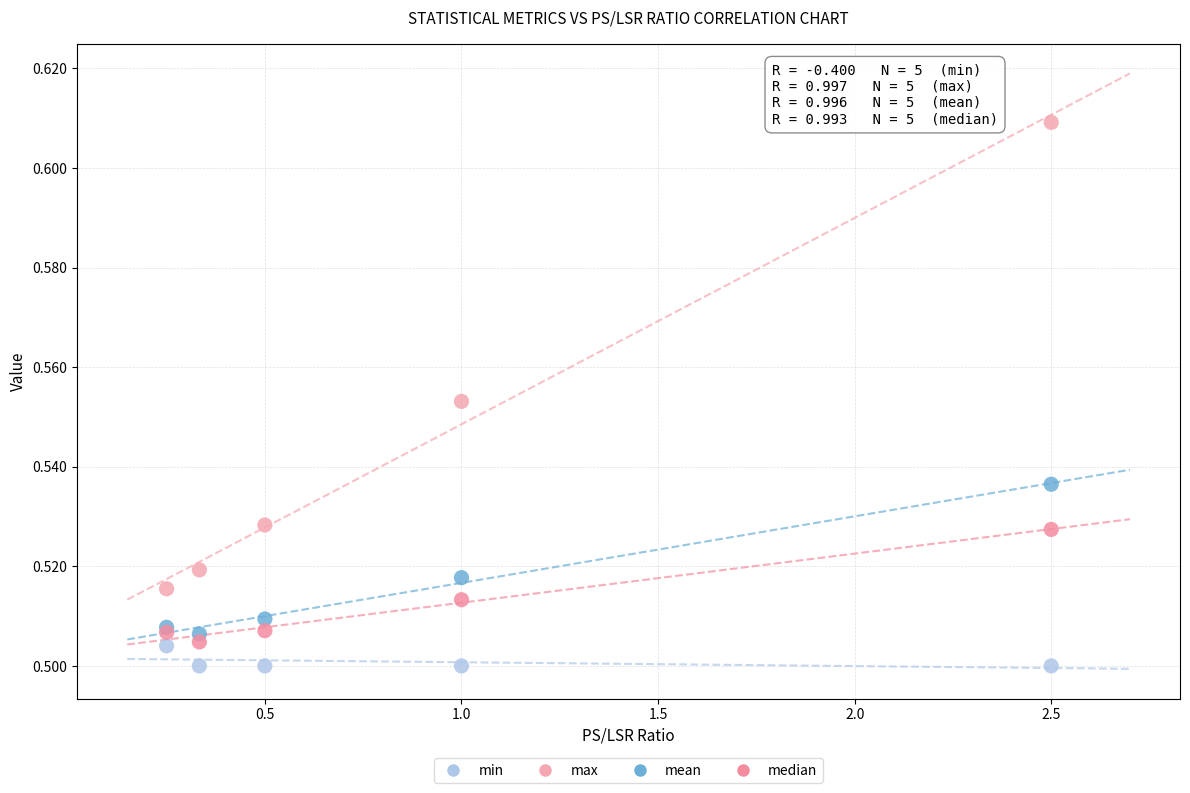

What are all the series names shown in the legend?

min, max, mean, median